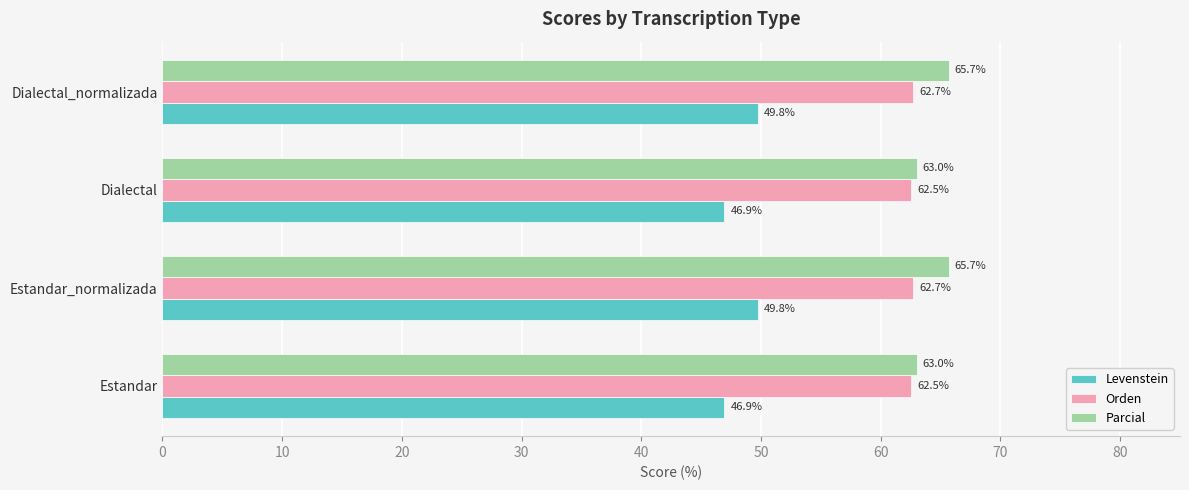

Read the Parcial value at Estandar_normalizada.

65.7